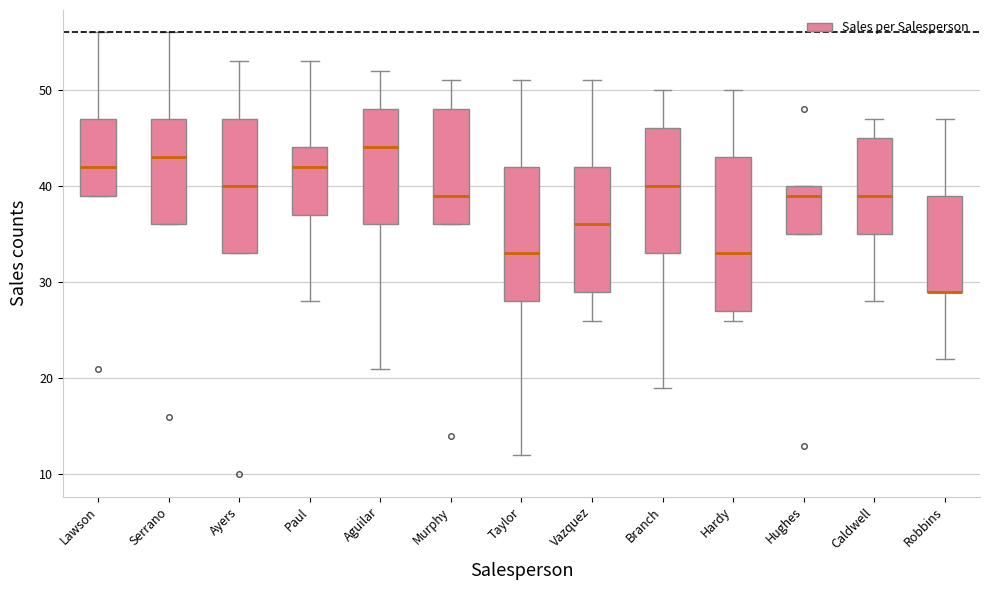

Comparing the boxes themselves (not the whiskers), which one is the tallest?

Hardy